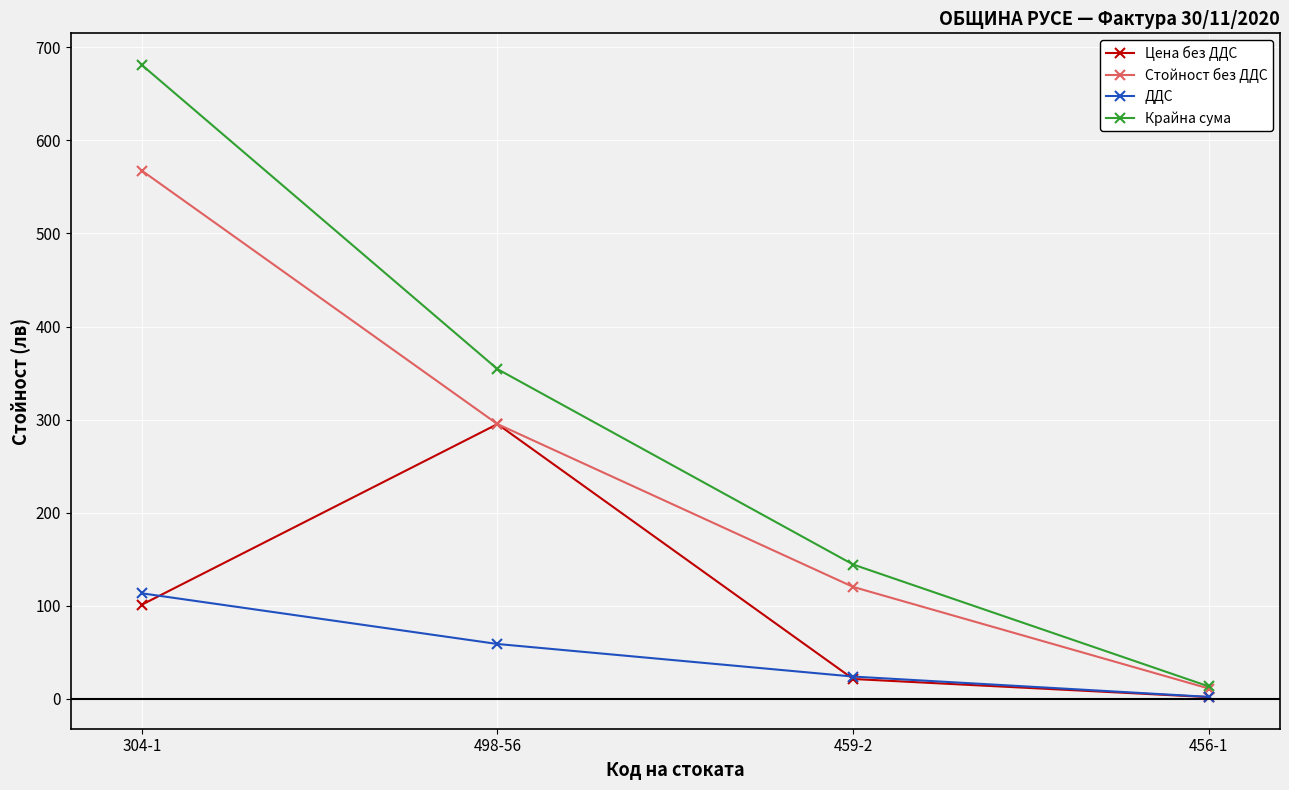

Between which two adjacent categories do Цена без ДДС and ДДС first intersect?

304-1 and 498-56